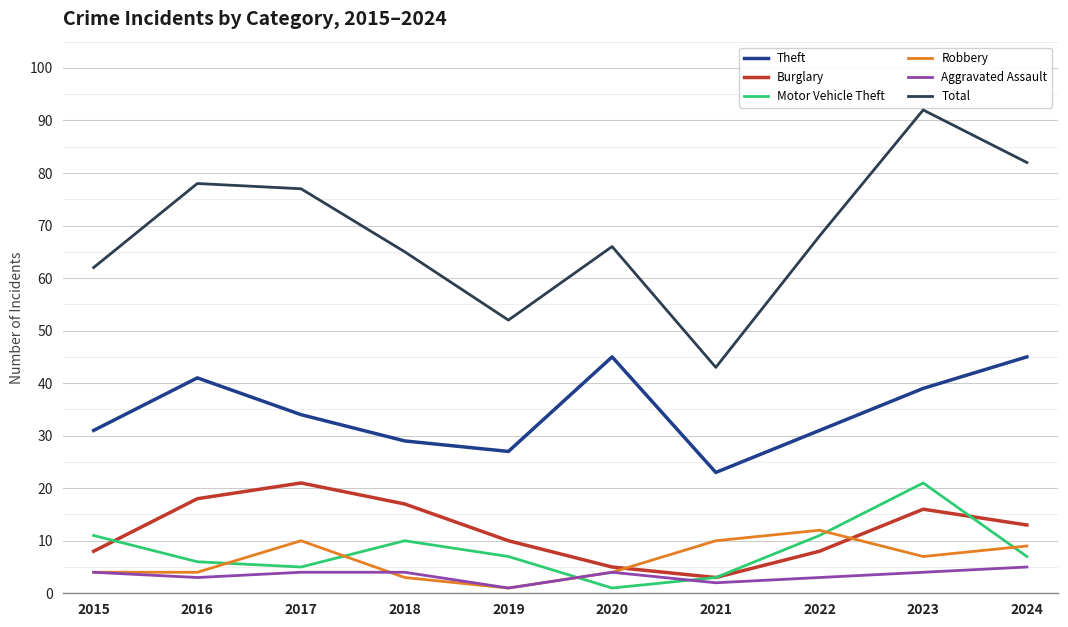

Count the number of data series in this chart.

6